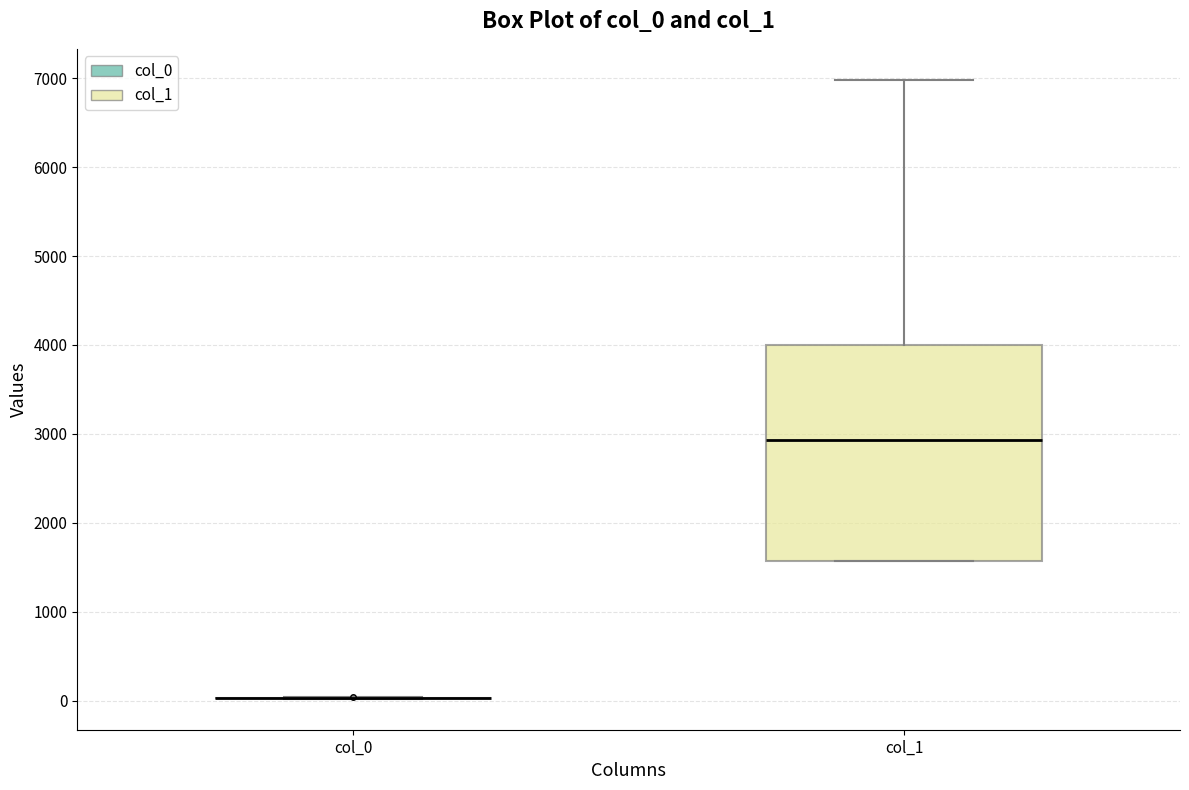

Comparing the boxes themselves (not the whiskers), which one is the tallest?

col_1